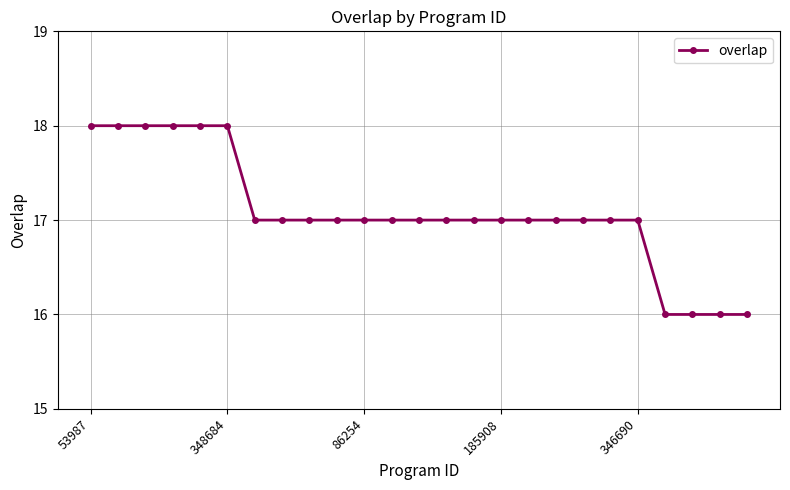

What is the difference between the maximum and minimum values?

2